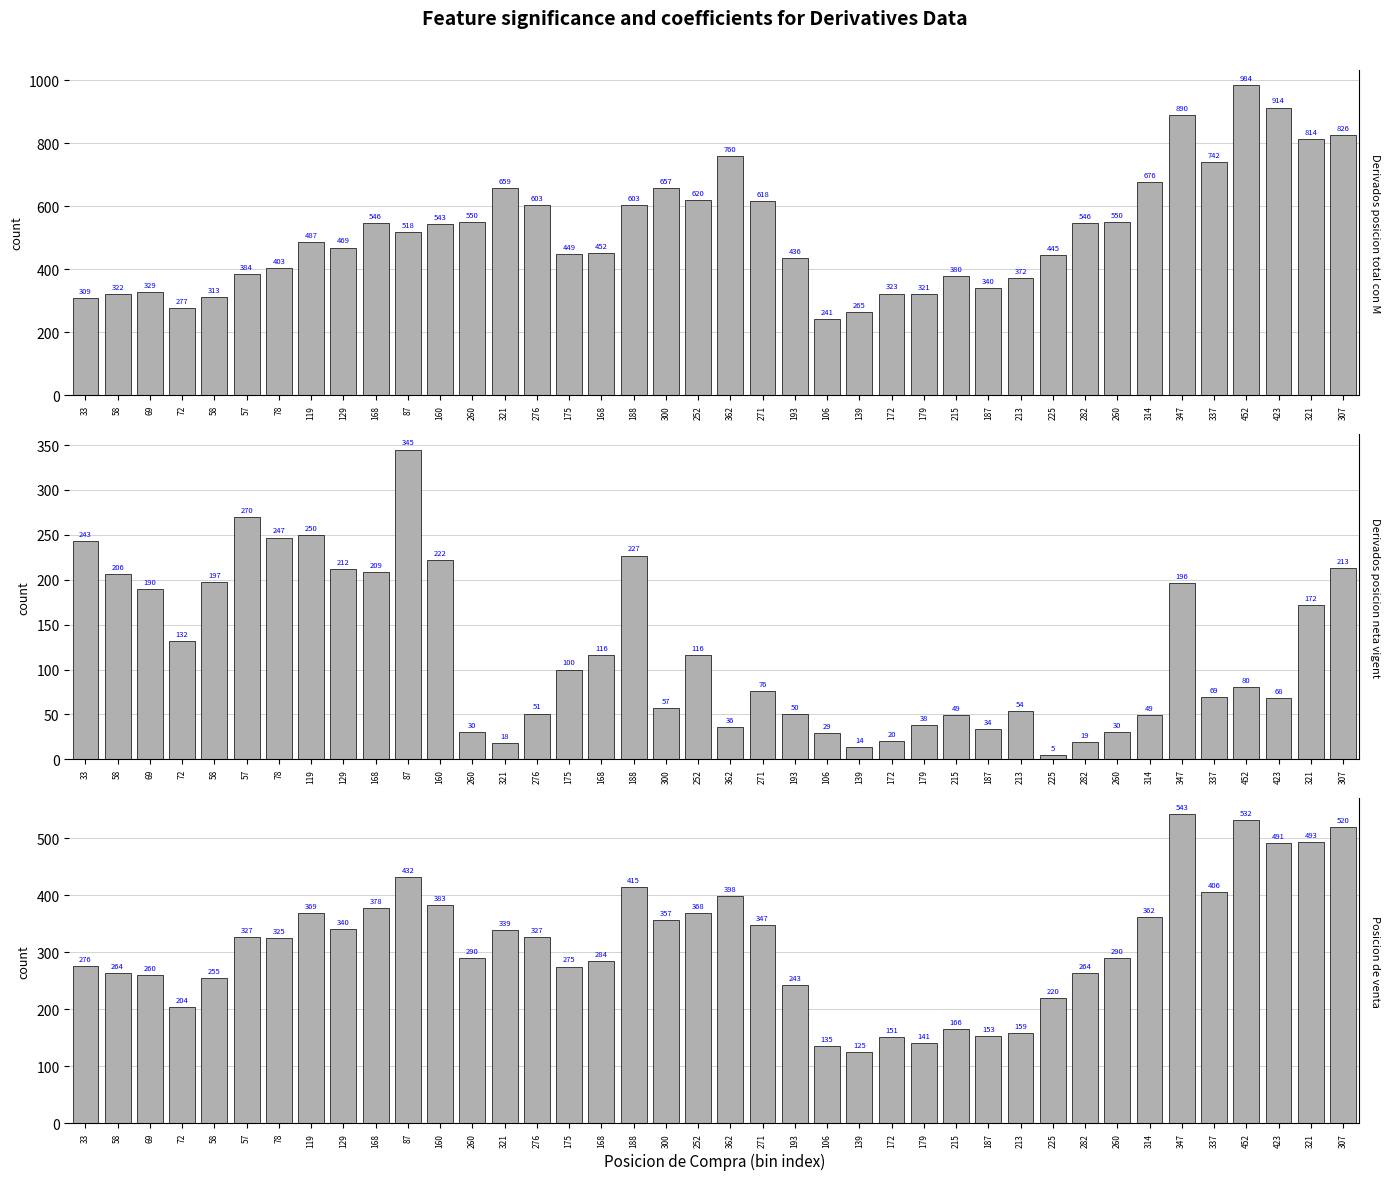

Reading right to left, extract all data points from this chart.

Derivados posicion total con MCF: 307=826	321=814	423=914	452=984	337=742	347=890	314=676	260=550	282=546	225=445	213=372	187=340	215=380	179=321	172=323	139=265	106=241	193=436	271=618	362=760	252=620	300=657	188=603	168=452	175=449	276=603	321=659	260=550	160=543	87=518	168=546	129=469	119=487	78=403	57=384	58=313	72=277	69=329	58=322	33=309
Derivados posicion neta vigente: 307=213	321=172	423=68	452=80	337=69	347=196	314=49	260=30	282=19	225=5	213=54	187=34	215=49	179=38	172=20	139=14	106=29	193=50	271=76	362=36	252=116	300=57	188=227	168=116	175=100	276=51	321=18	260=30	160=222	87=345	168=209	129=212	119=250	78=247	57=270	58=197	72=132	69=190	58=206	33=243
Posicion de venta: 307=520	321=493	423=491	452=532	337=406	347=543	314=362	260=290	282=264	225=220	213=159	187=153	215=166	179=141	172=151	139=125	106=135	193=243	271=347	362=398	252=368	300=357	188=415	168=284	175=275	276=327	321=339	260=290	160=383	87=432	168=378	129=340	119=369	78=325	57=327	58=255	72=204	69=260	58=264	33=276